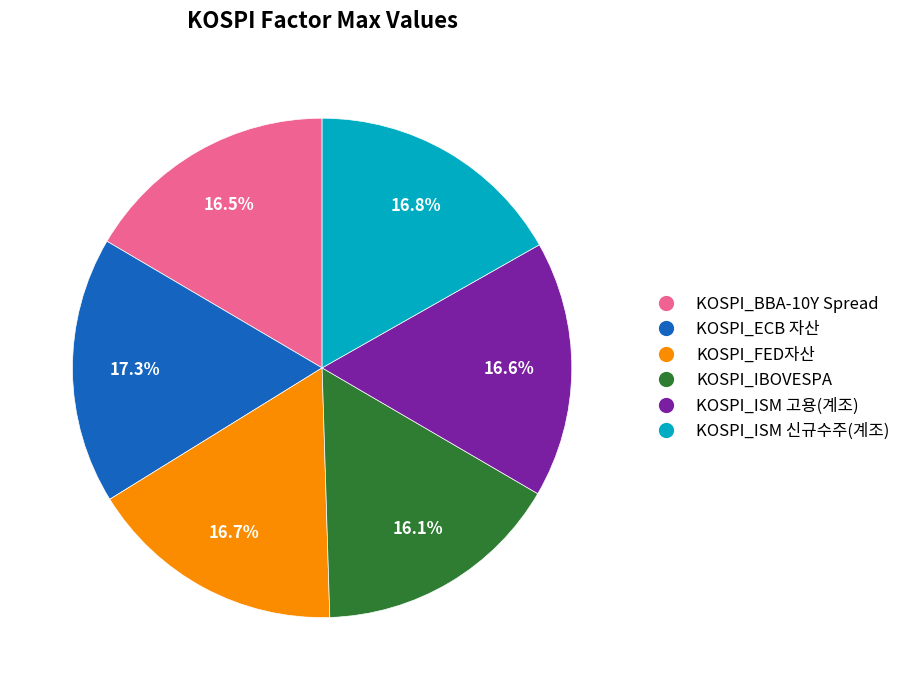

What portion of the pie excludes KOSPI_IBOVESPA?

83.9%